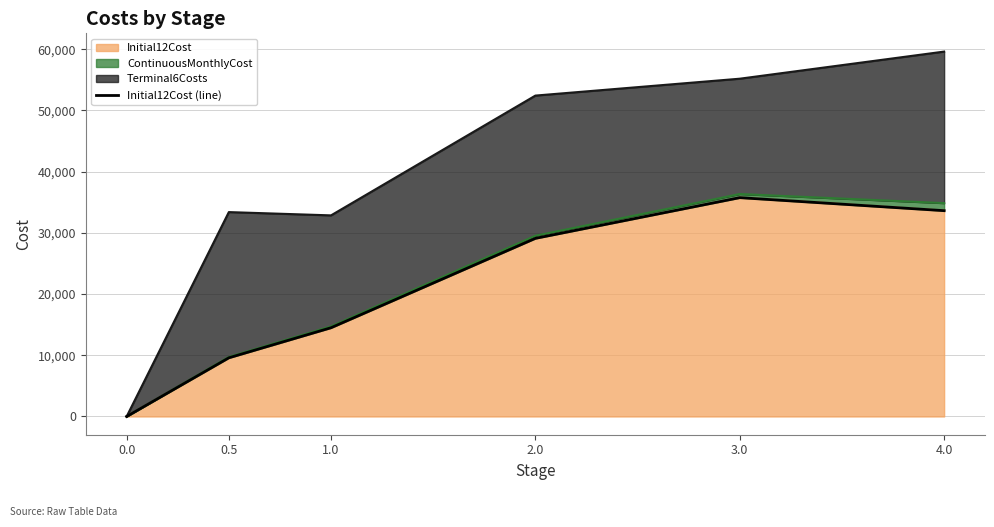

How many values are above zero?

5